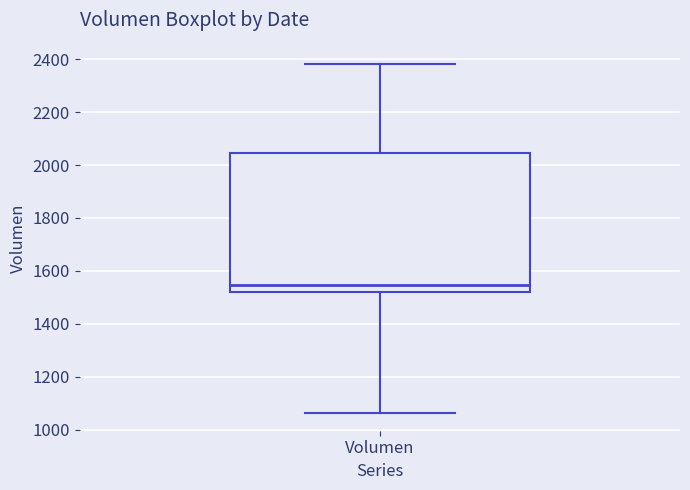

Where does the lower whisker of the box for Volumen end on the y-axis? The values are not printed on the chart, so give them approximately, as read against the axis.

1060